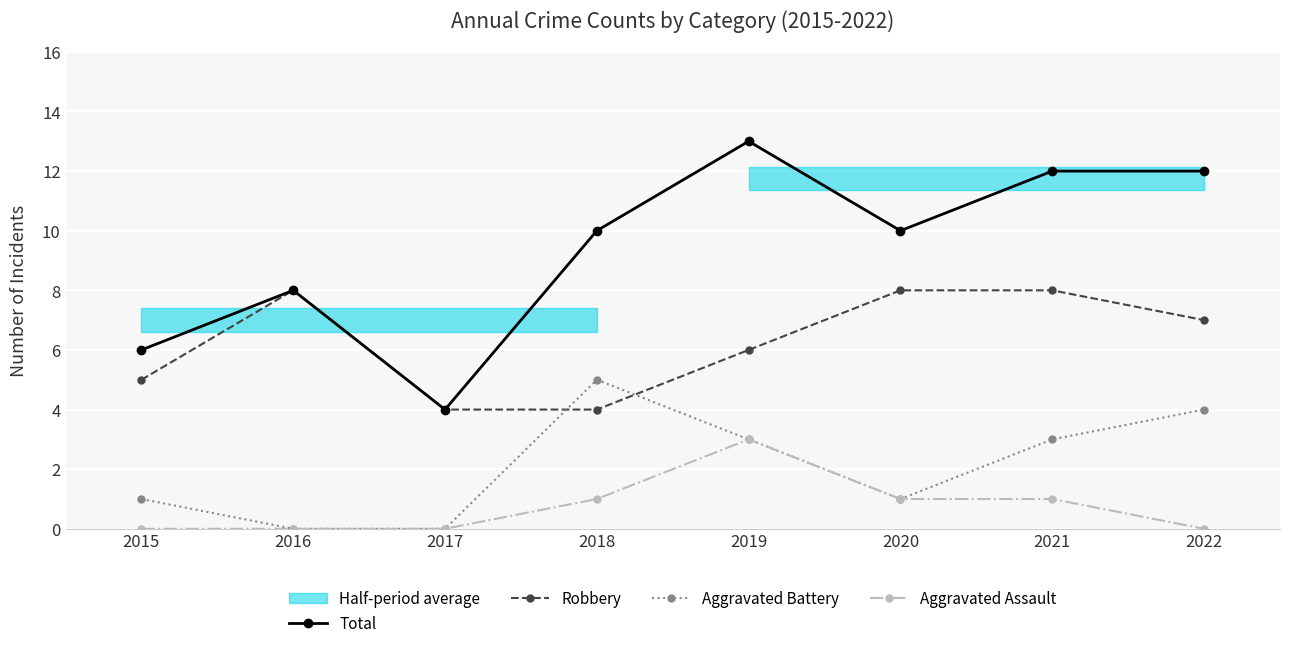

True or false: Robbery and Total intersect in this chart.

False